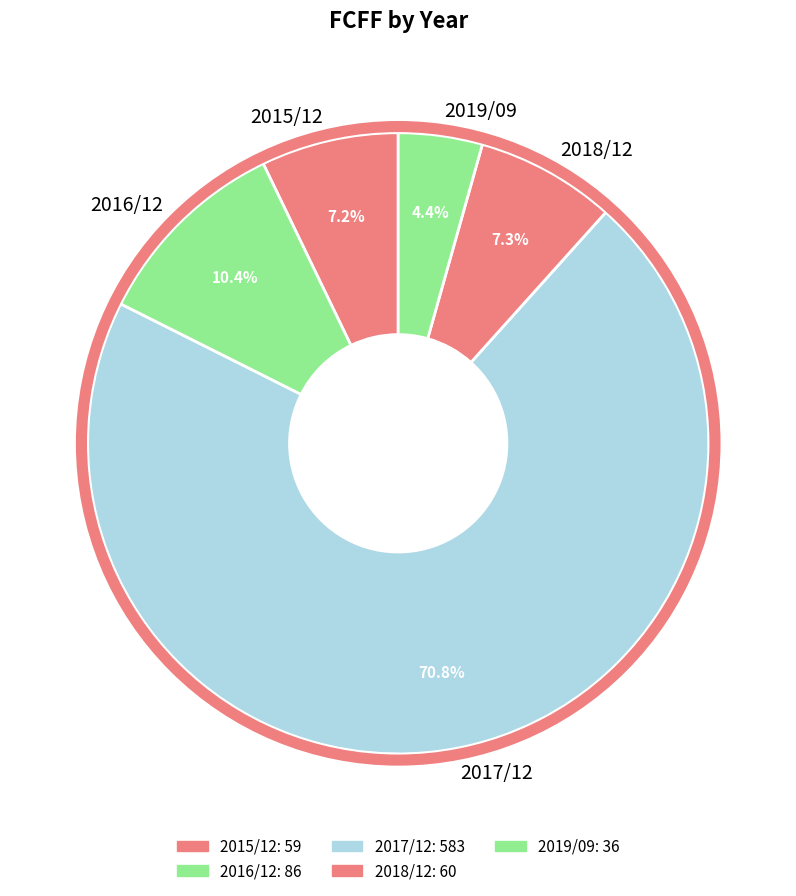

To the nearest percent, what is the combined percentage of 2018/12 and 2016/12?

18%